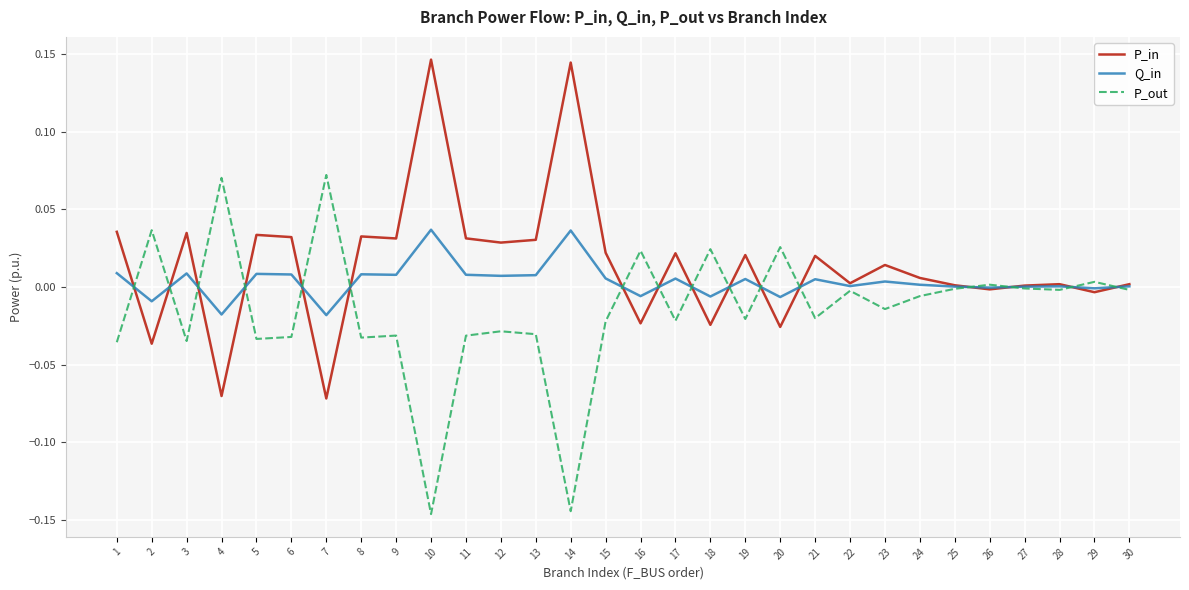

Is the value of Q_in at 10 greater than the value of P_out at 25?

Yes